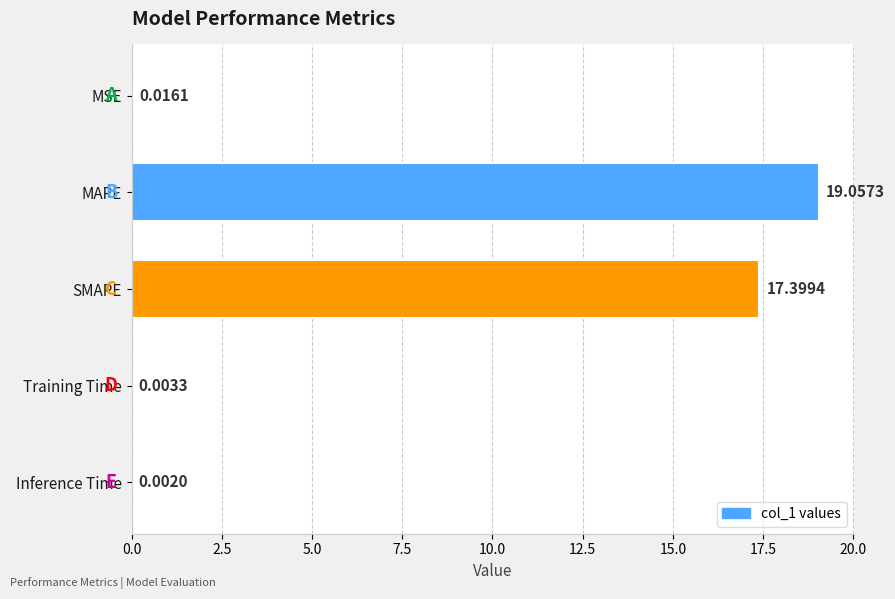

Which label corresponds to the largest value in the chart?

MAPE